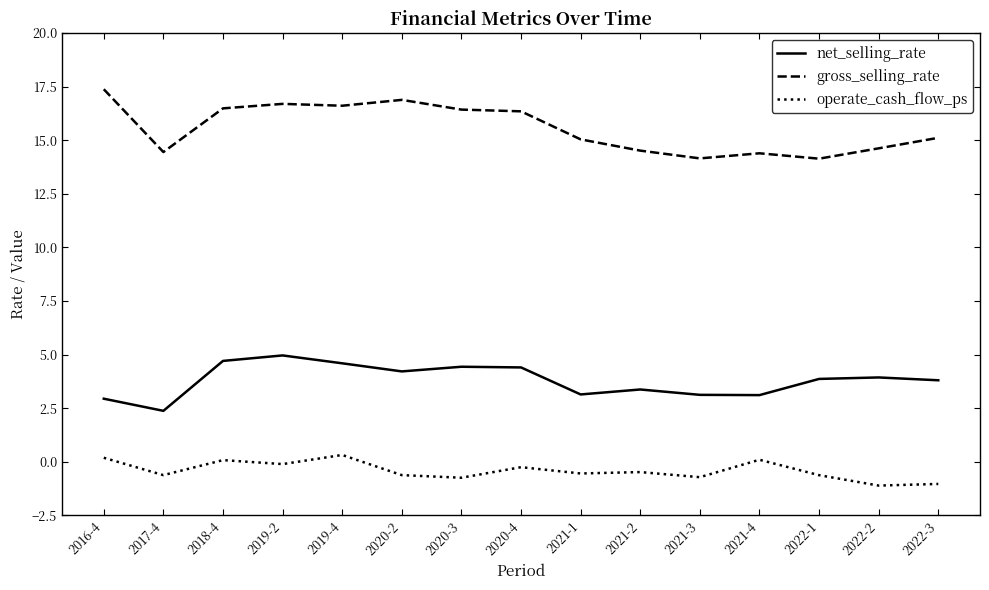

True or false: operate_cash_flow_ps and net_selling_rate intersect in this chart.

False